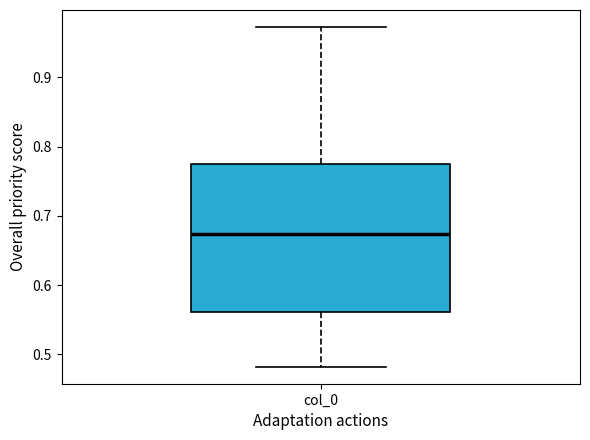

Transcribe this box plot: give where the median line is, the range the box spans, and where the two whiskers end, as read against the y-axis. The values are not printed on the chart, so give them approximately, as read against the axis.

median 0.67, box 0.56 to 0.77, whiskers 0.48 to 0.97